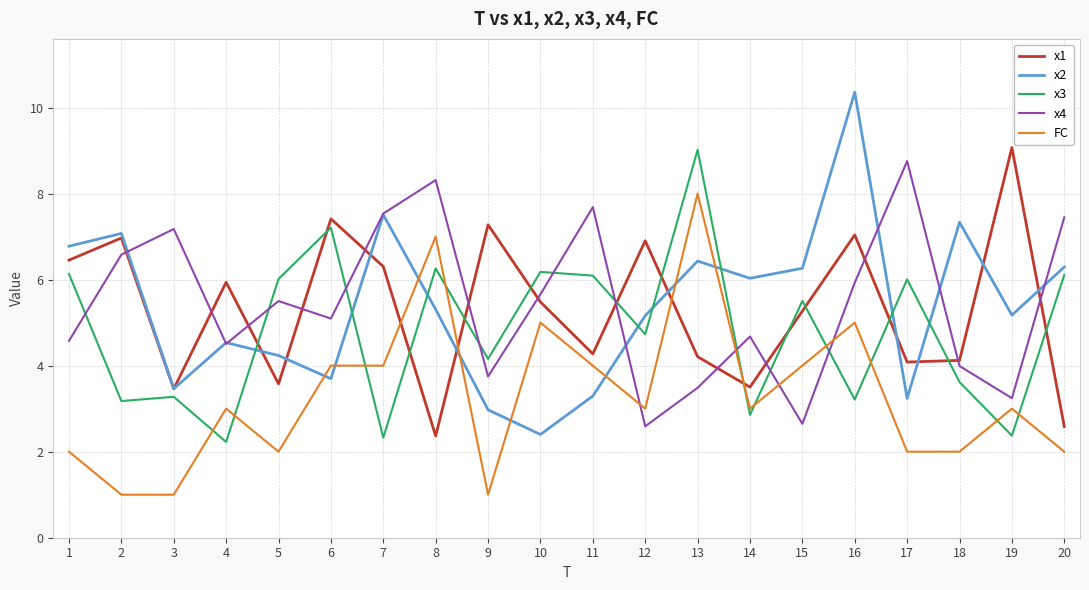

After their last crossing, which series has the higher values: x1 or x2?

x2